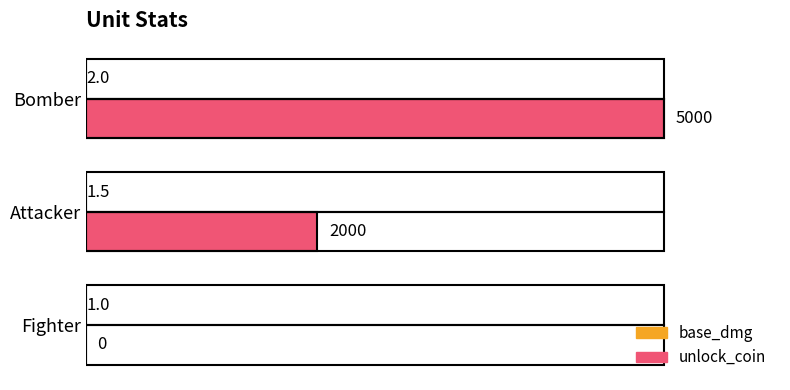

Which series has the largest total across all categories?

unlock_coin